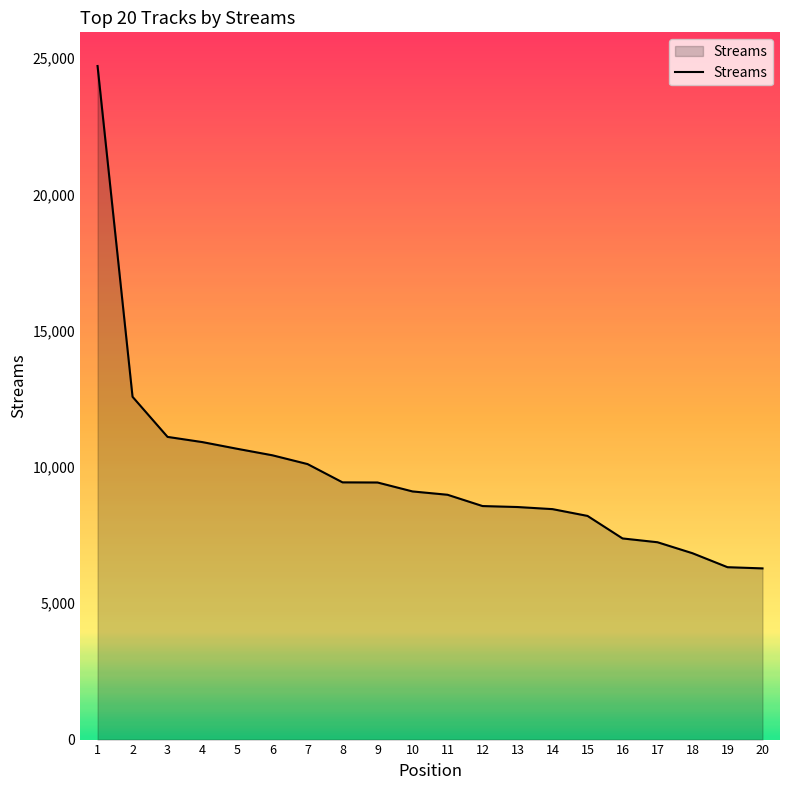

What is the greatest value displayed?

24709